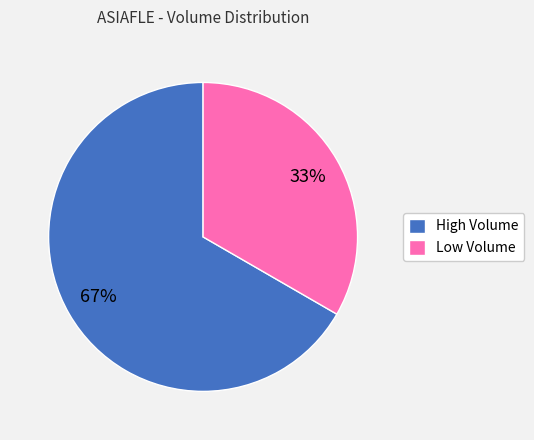

Between Low Volume and High Volume, which is larger?

High Volume